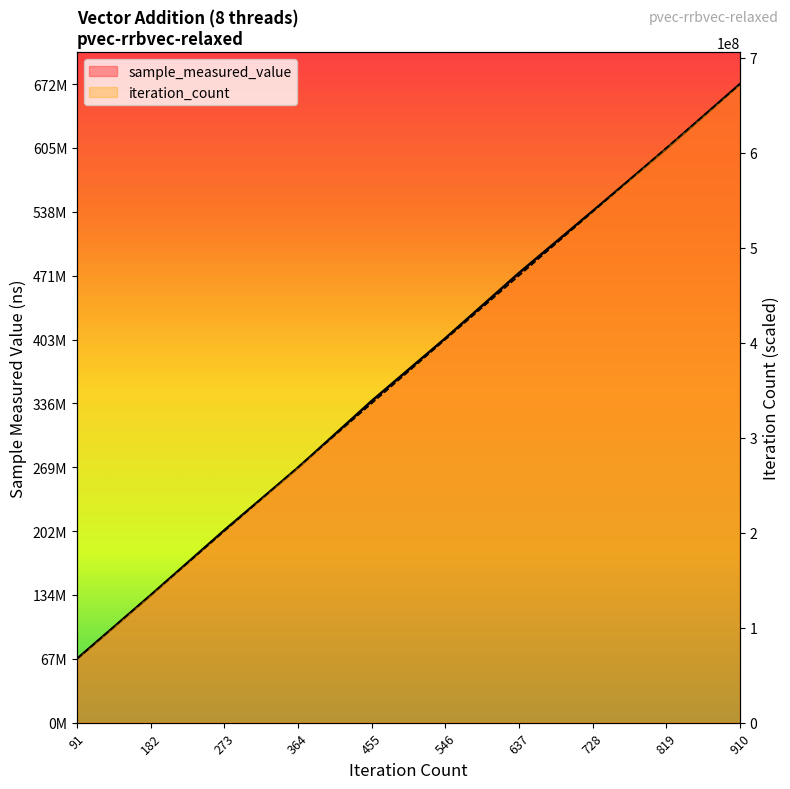

Which series has the largest total across all categories?

sample_measured_value